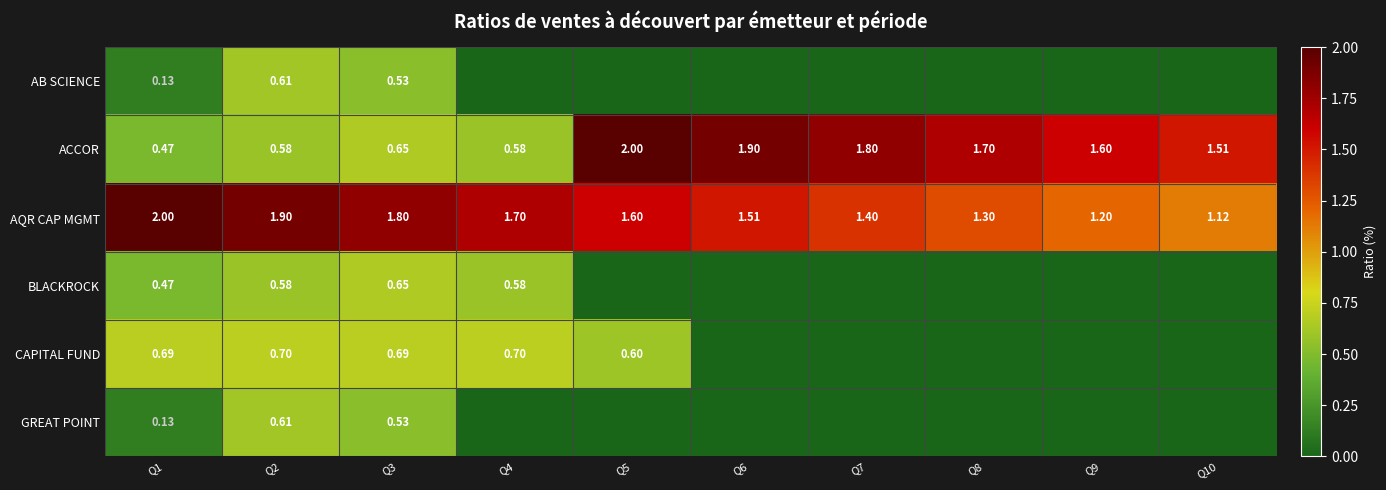

What is the total value across all series at Q9?

2.8